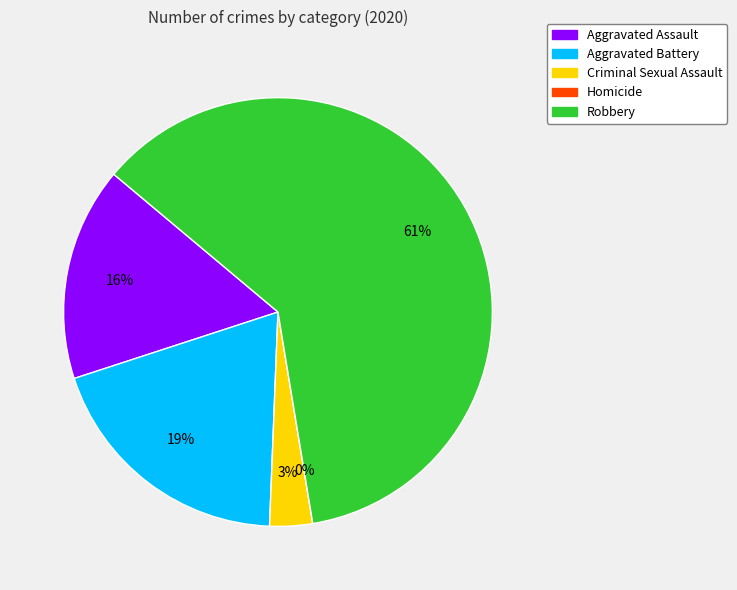

What percentage do Homicide and Robbery together represent?

61.3%